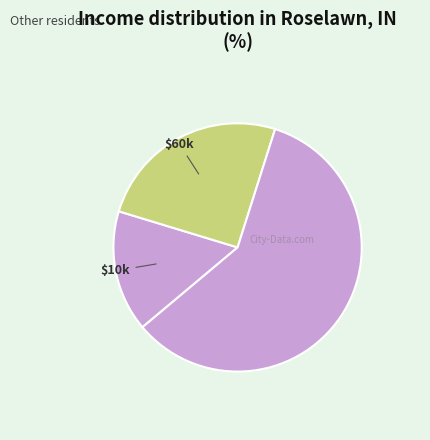

How many segments does this pie chart have?

3